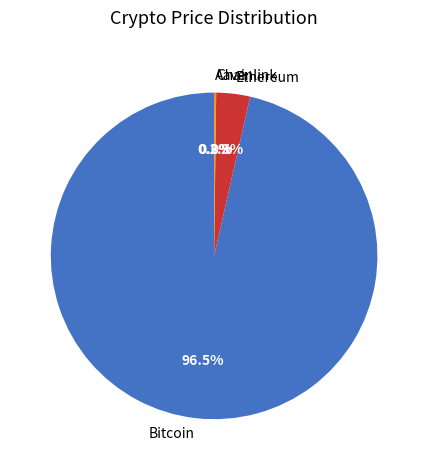

What portion of the pie excludes Bitcoin?

3.5%